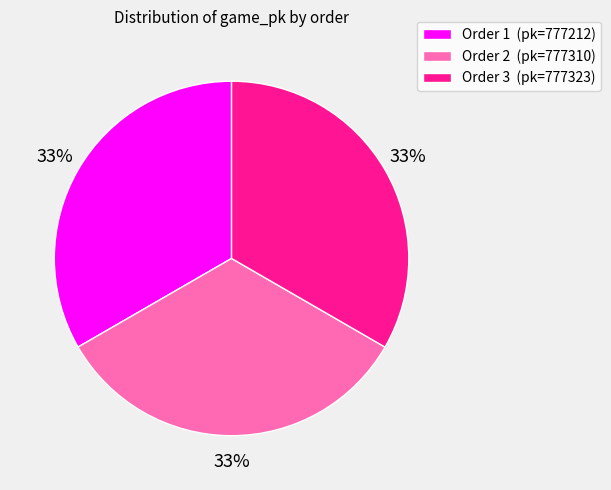

To the nearest percent, what is the average slice percentage?

33%